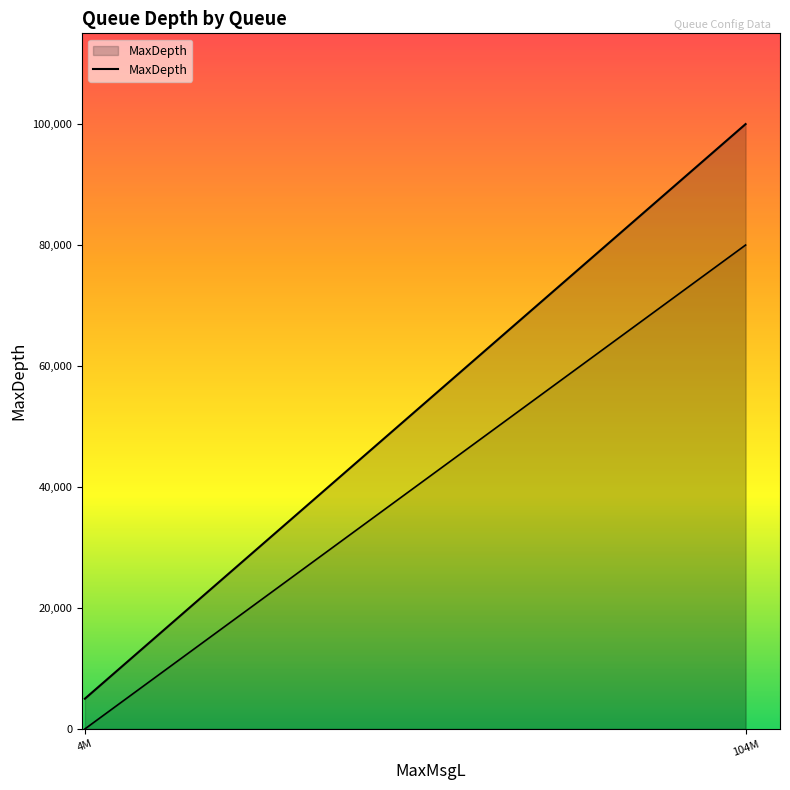

Which category has the lowest value across all series?

4M